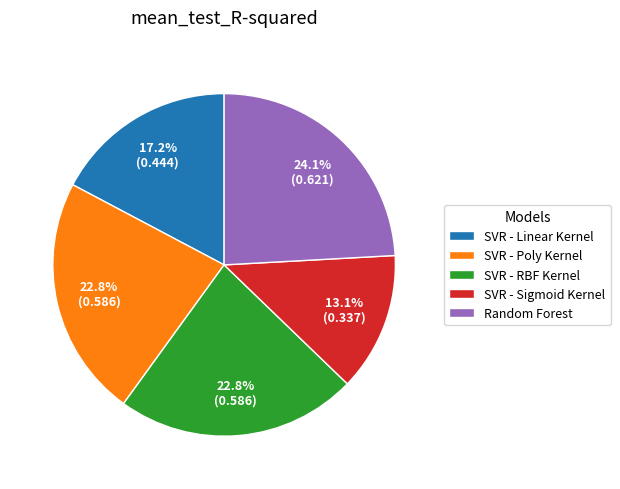

To the nearest percent, what is the difference between the SVR - Poly Kernel and SVR - Sigmoid Kernel slice percentages?

10%